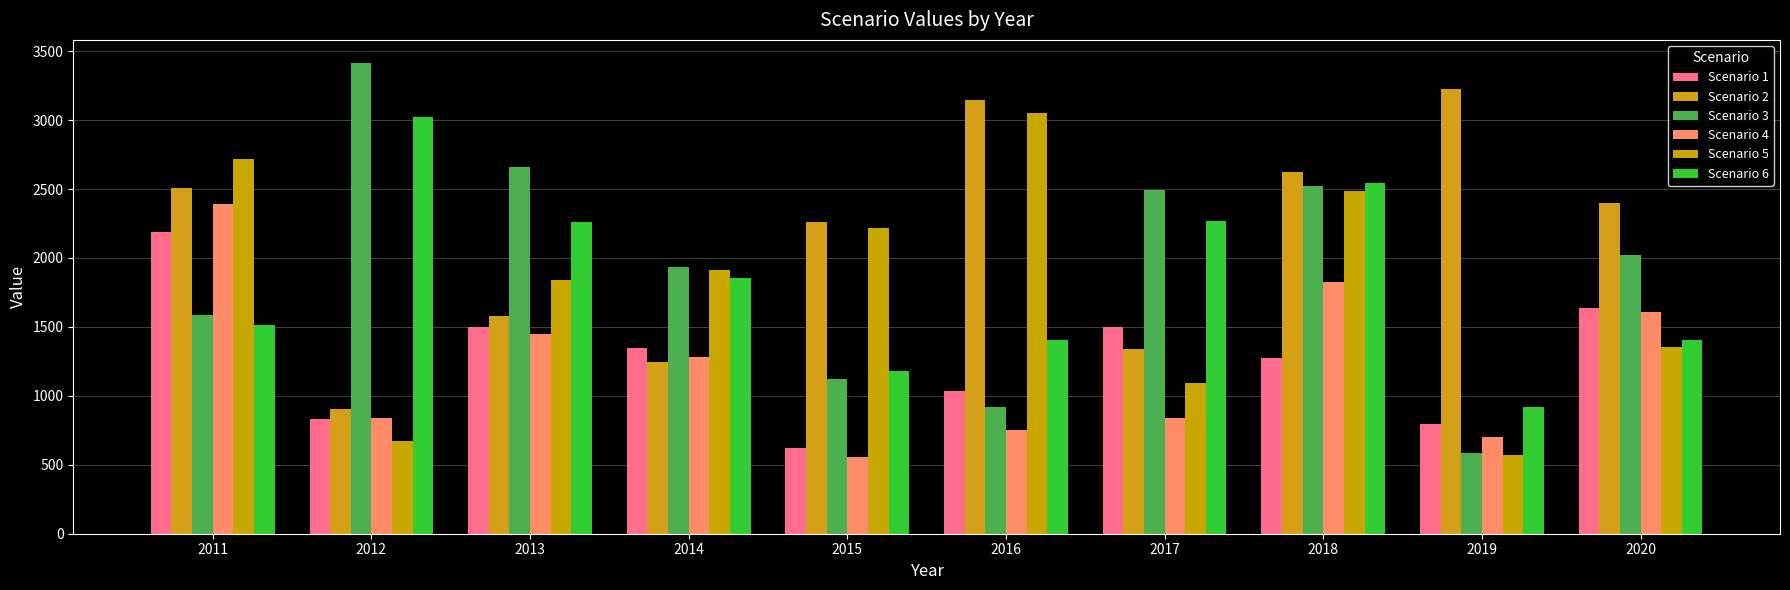

Where is Scenario 4 nearest to the value 1472?

2013